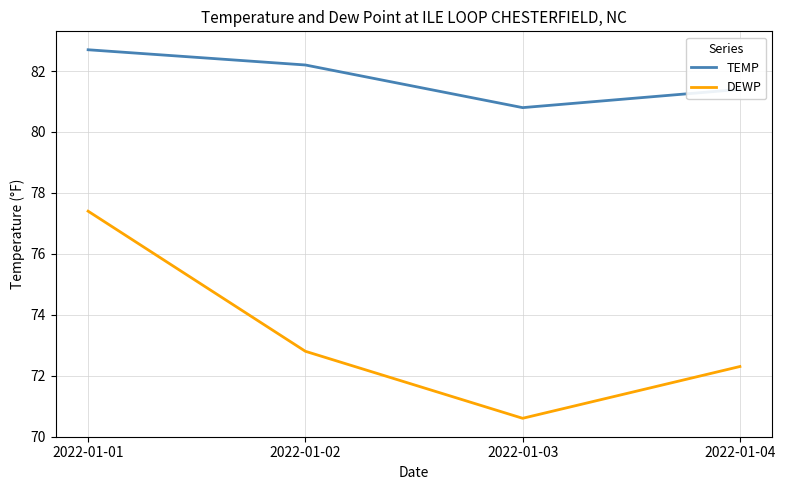

What is the sum of all DEWP values?

293.1